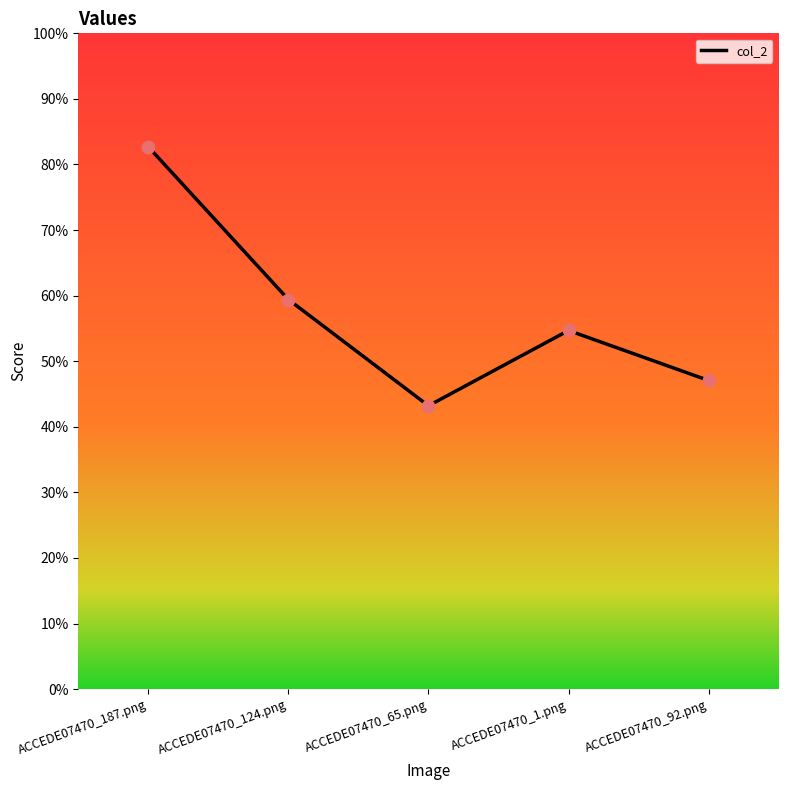

What is the change in value from ACCEDE07470_124.png to ACCEDE07470_92.png?

-0.1